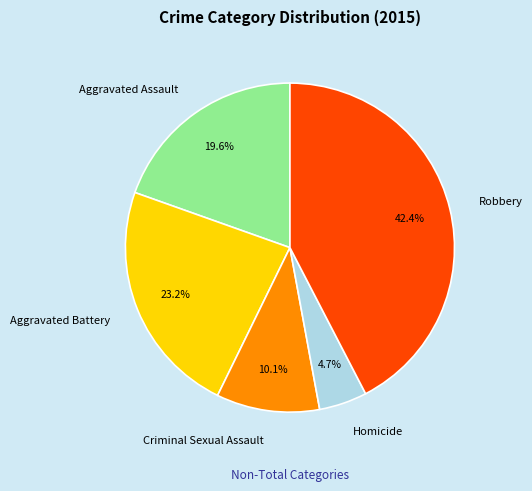

True or false: Aggravated Battery accounts for 31% of the total.

False